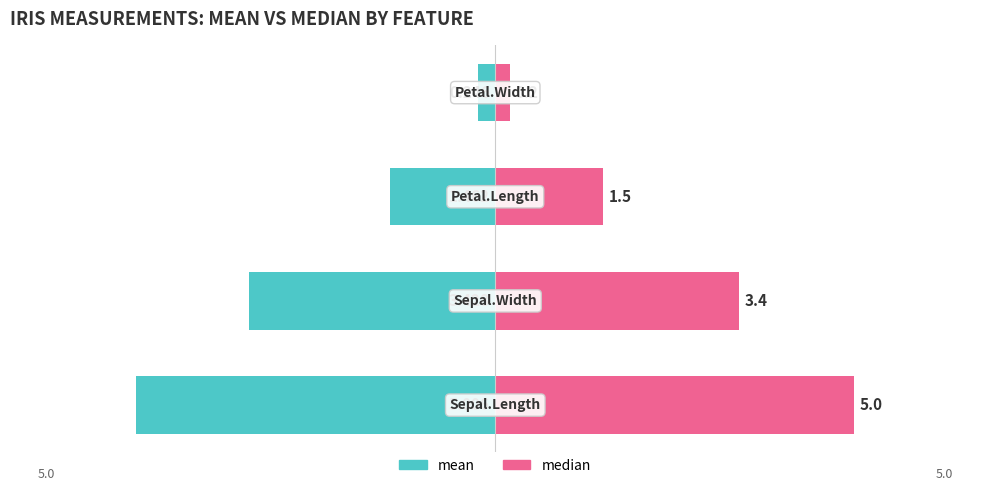

Rank the series by their average value, from highest to lowest.

median, mean